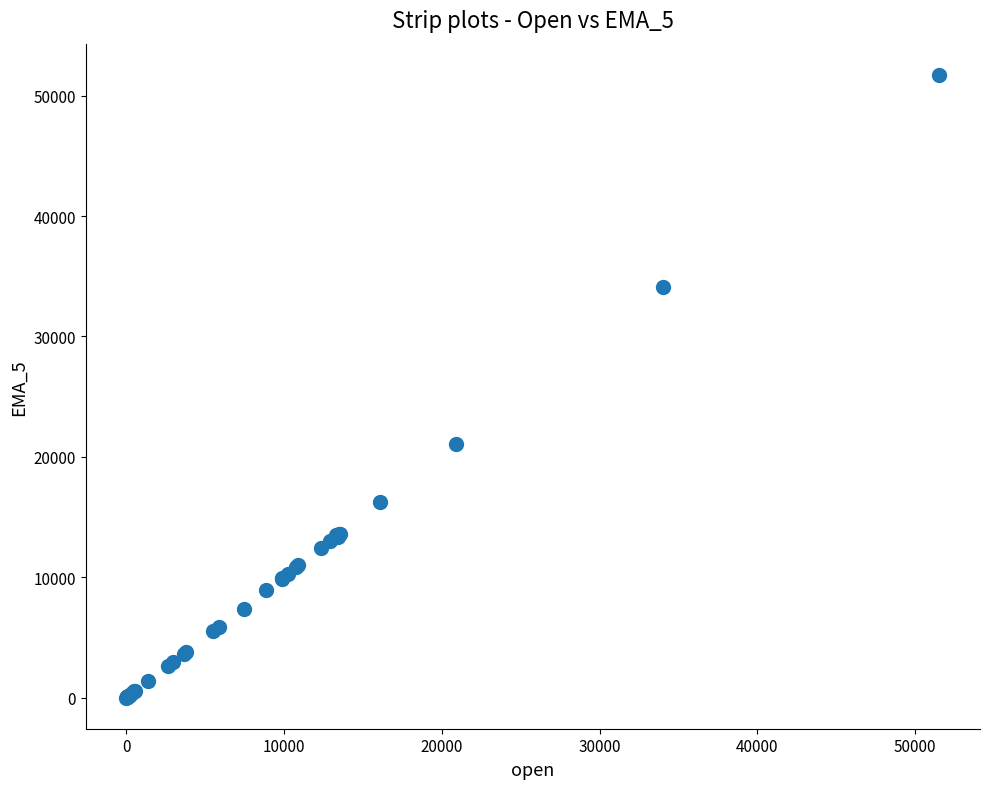

What Y value in the scatter plot is closest to 25867?

21078.8